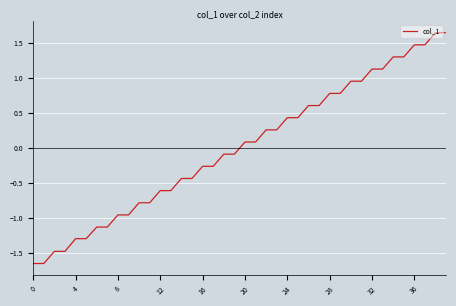

What is the difference between the maximum and minimum values?

3.3